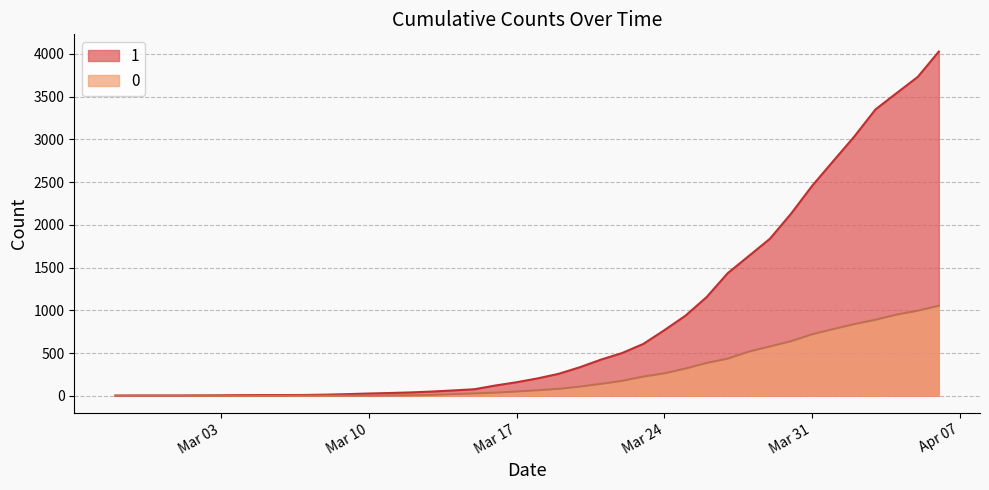

At which label does 1 first exceed 204?

2020-03-19